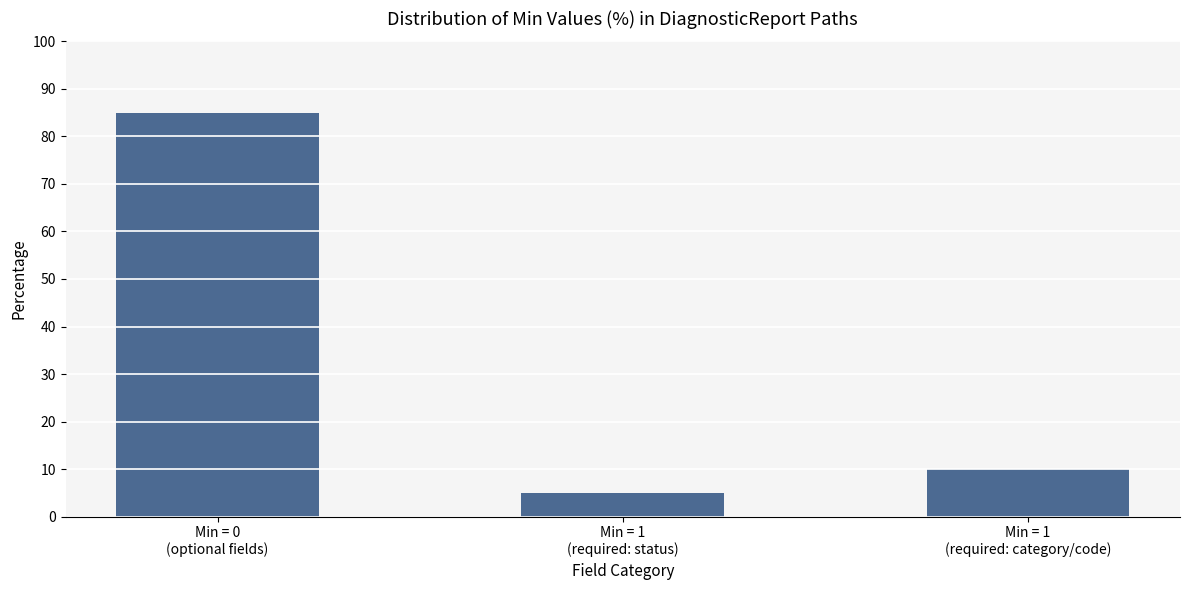

What is the sum of the values at Min = 1
(required: status) and Min = 1
(required: category/code)?

15